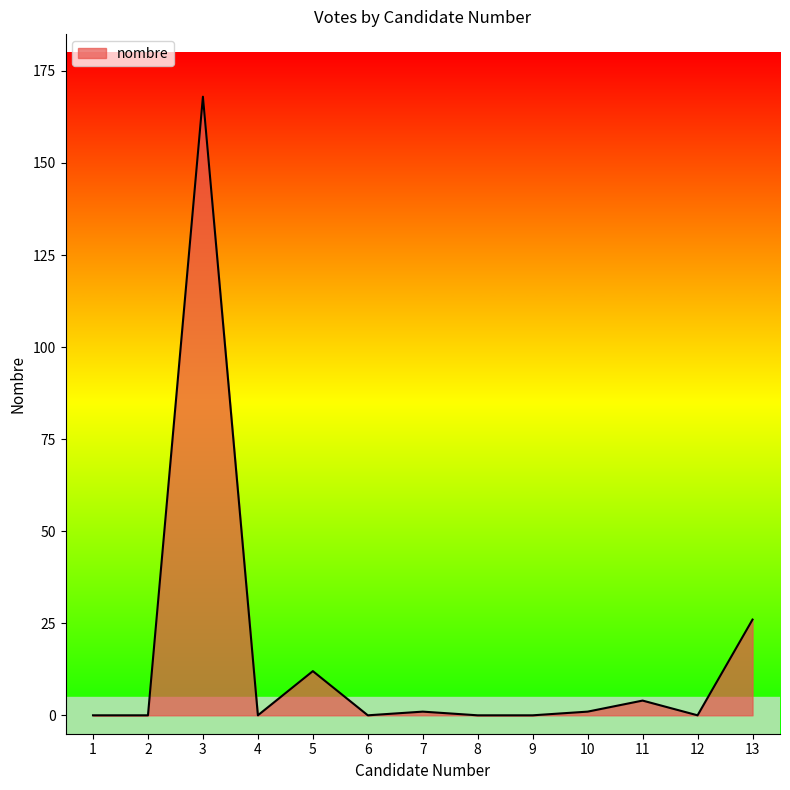

What is the greatest value displayed?

168